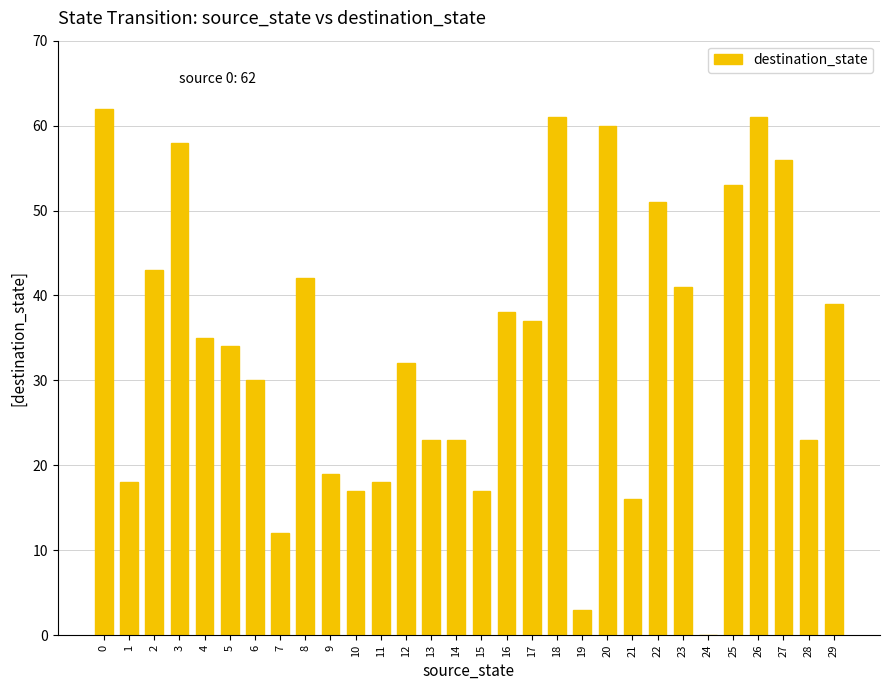

Reading right to left, extract all data points from this chart.

29=39	28=23	27=56	26=61	25=53	24=0	23=41	22=51	21=16	20=60	19=3	18=61	17=37	16=38	15=17	14=23	13=23	12=32	11=18	10=17	9=19	8=42	7=12	6=30	5=34	4=35	3=58	2=43	1=18	0=62